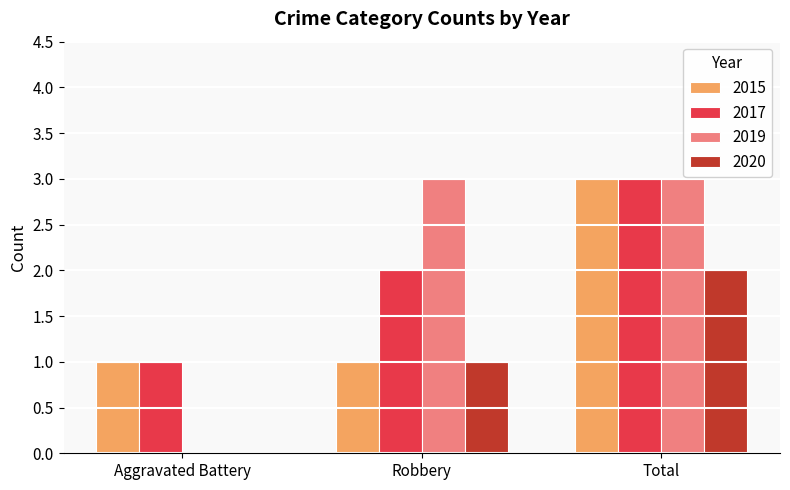

True or false: 2015 has a value of 1 at Robbery.

True